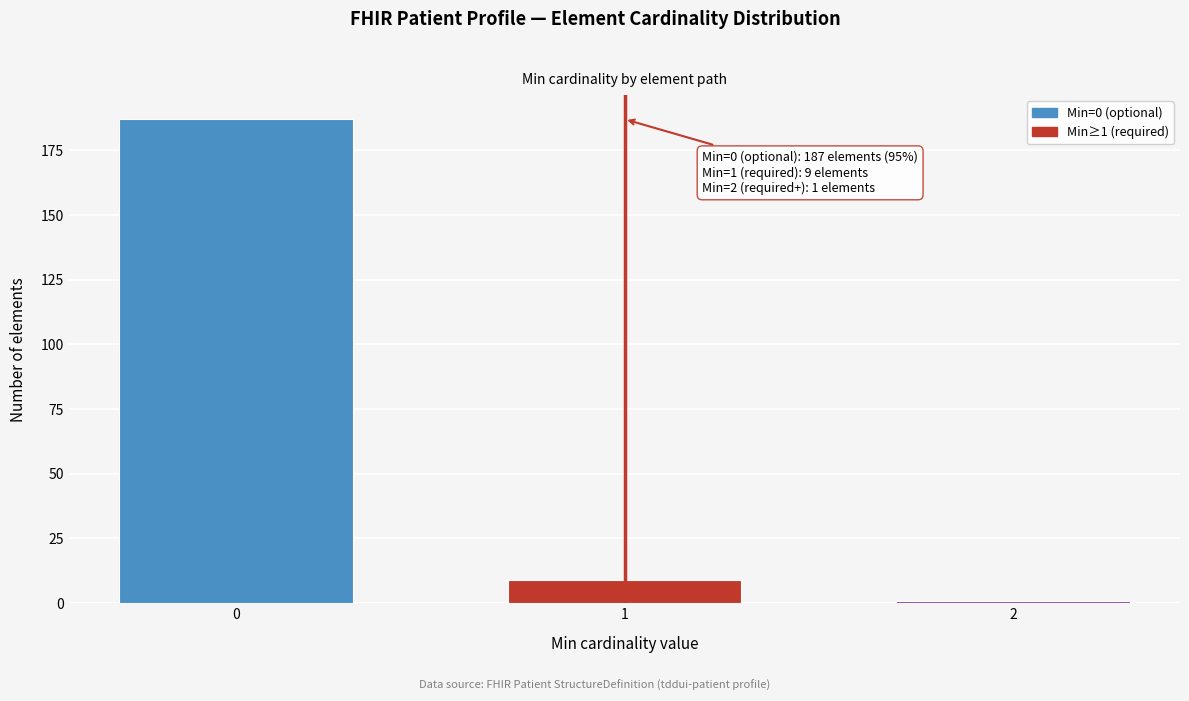

Reading left to right, what are all the values shown in this chart?

187	9	1